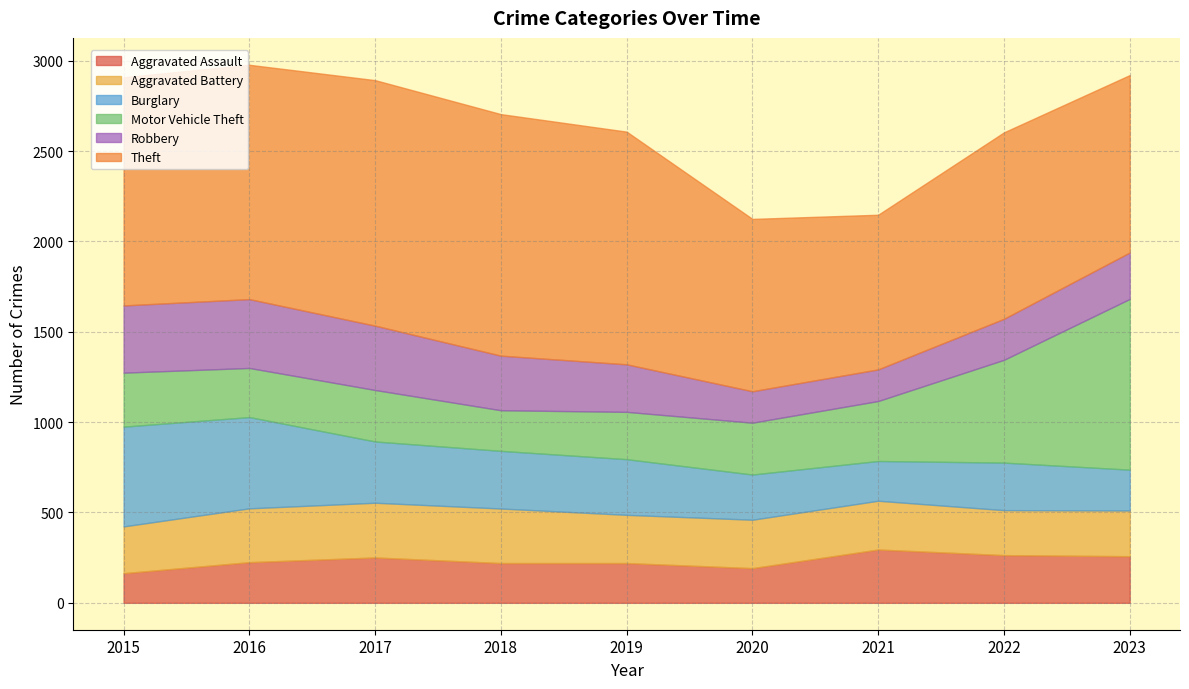

At which label is Motor Vehicle Theft closest to 585?

2022